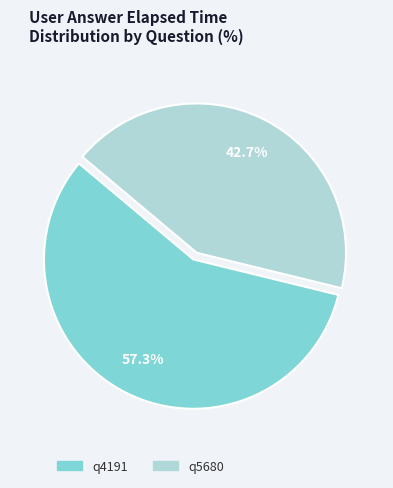

Which category has the biggest portion of the pie?

q4191